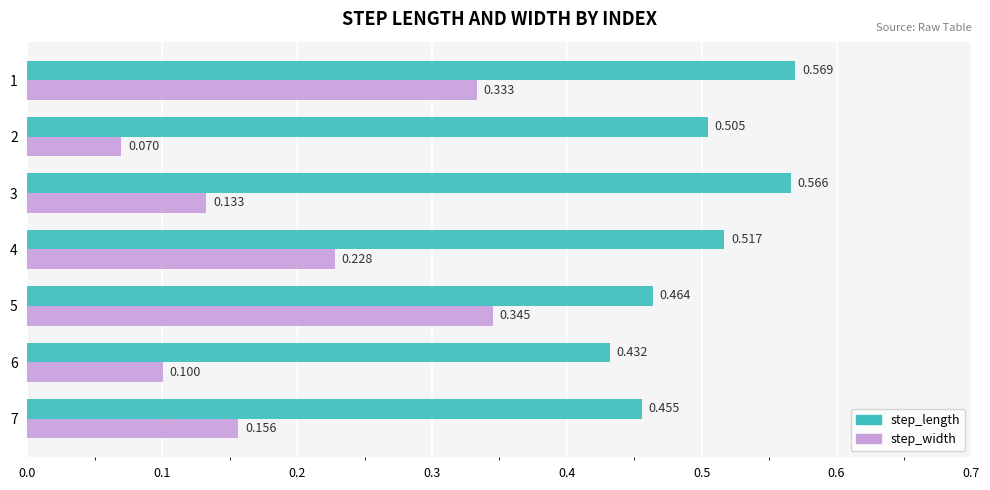

Which series has the largest total across all categories?

step_length